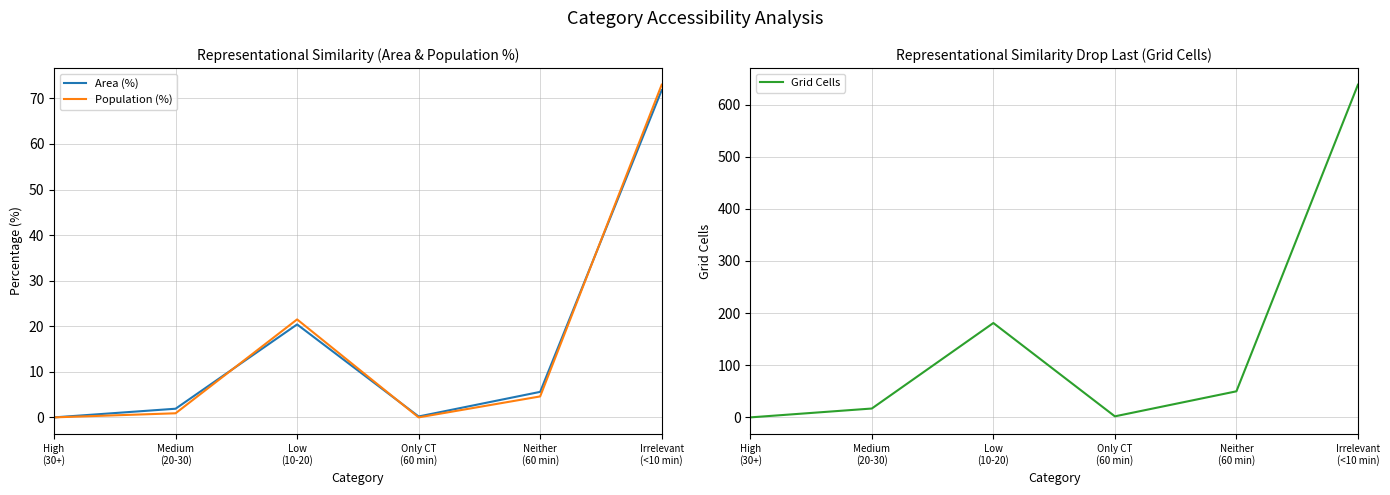

List the labels in order of Area (%) value, smallest first.

High
(30+), Only CT
(60 min), Medium
(20-30), Neither
(60 min), Low
(10-20), Irrelevant
(<10 min)